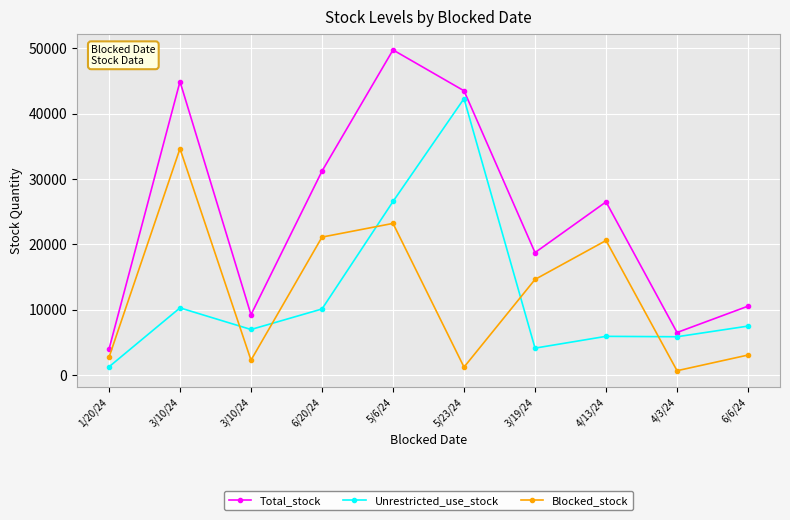

Where does the Blocked_stock series first go above 14629?

3/10/24